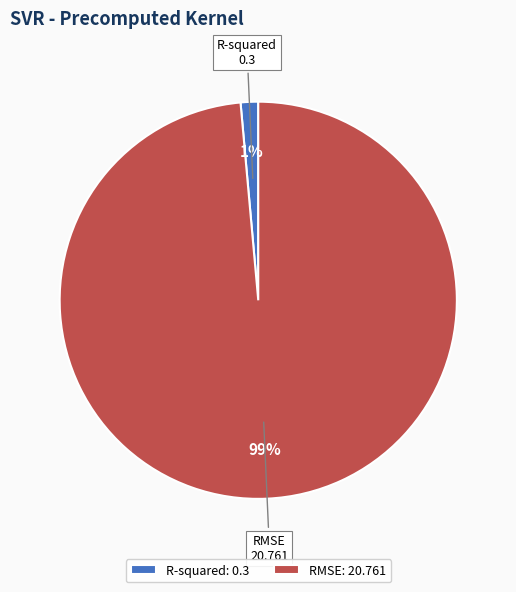

Rank the categories by value from highest to lowest.

RMSE, R-squared